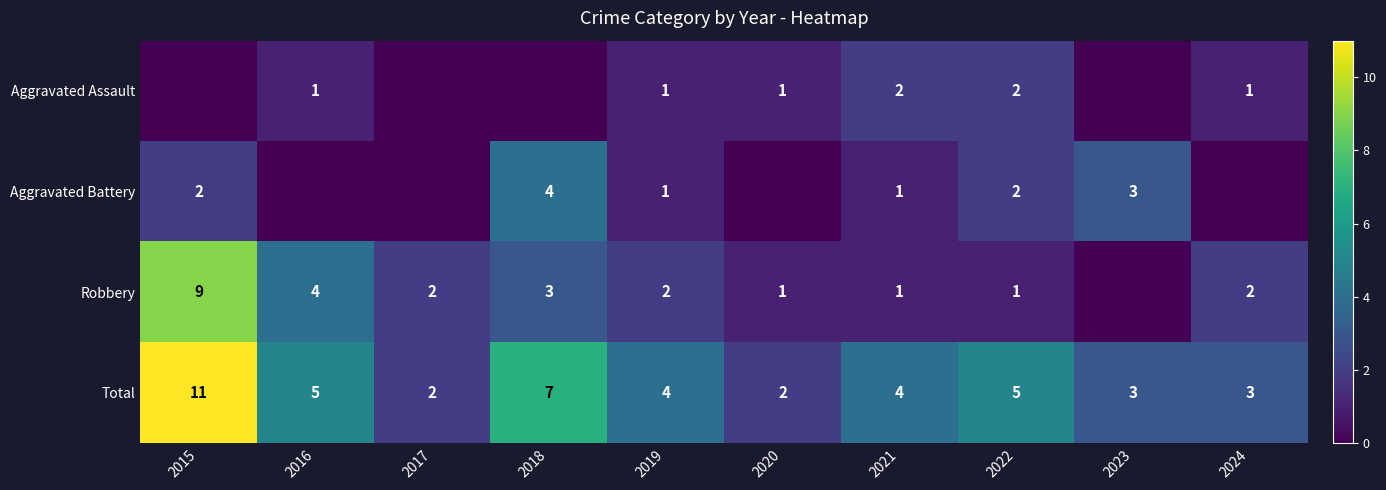

What is the spread (max minus min) of values at 2021?

3